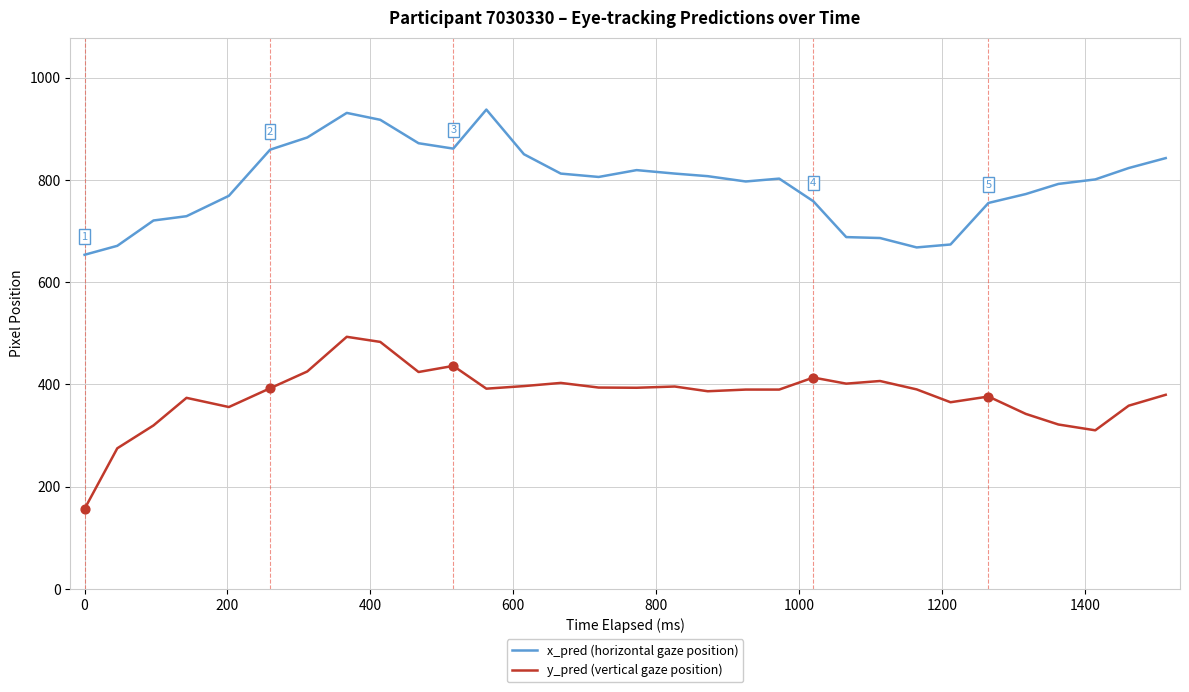

What are all the series names shown in the legend?

x_pred (horizontal gaze position), y_pred (vertical gaze position)